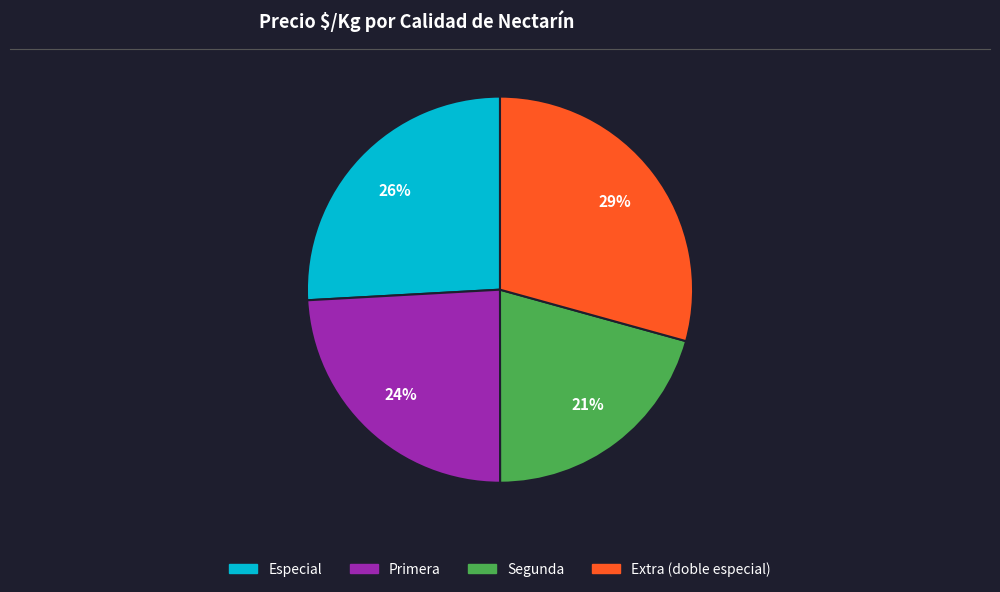

Approximately how many times larger is the value at Primera compared to Especial?

0.9